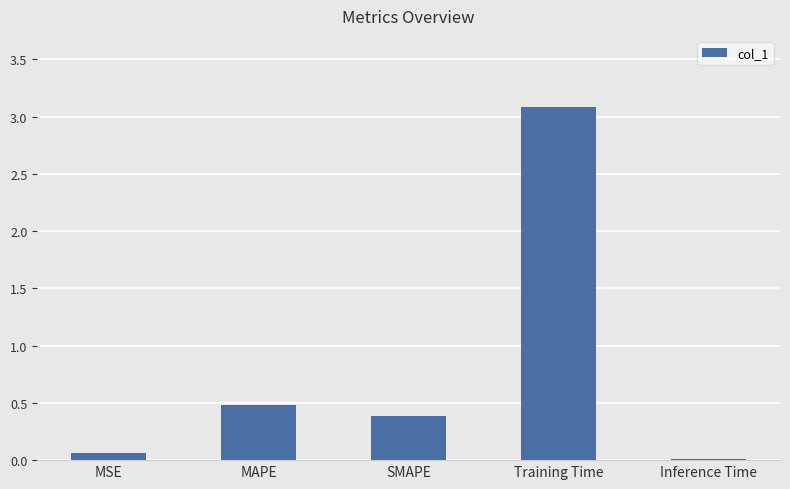

What is the change in value from MSE to Training Time?

+3.0